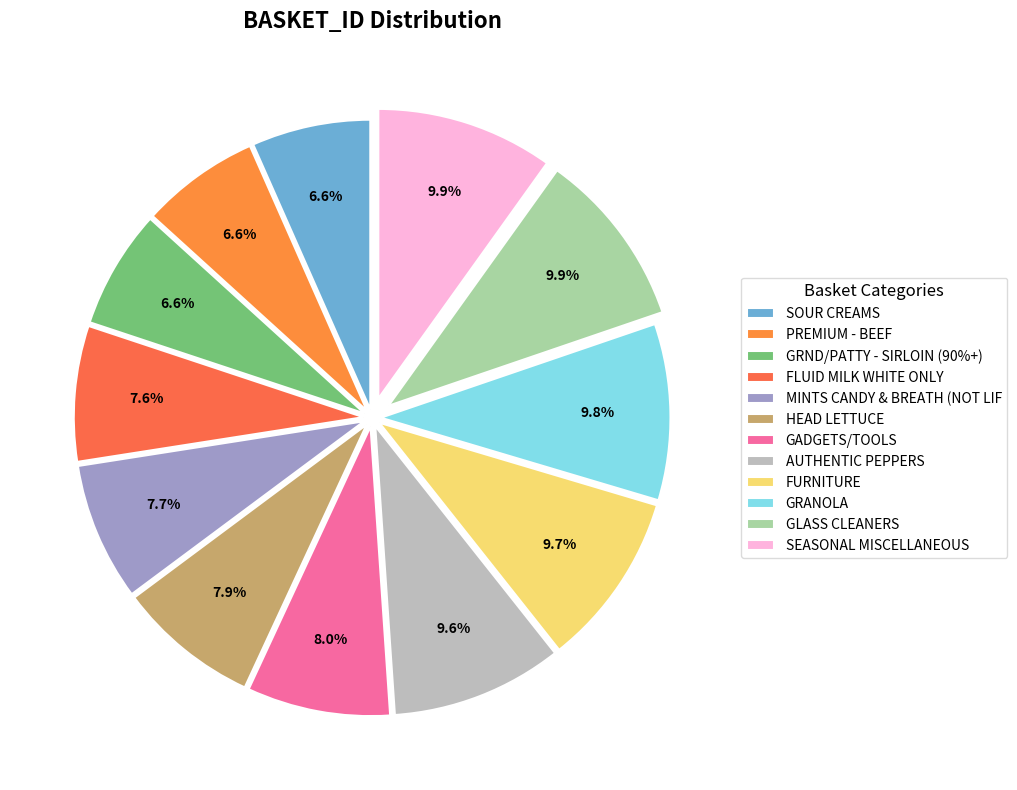

Is it true that HEAD LETTUCE is 8% of the pie?

True